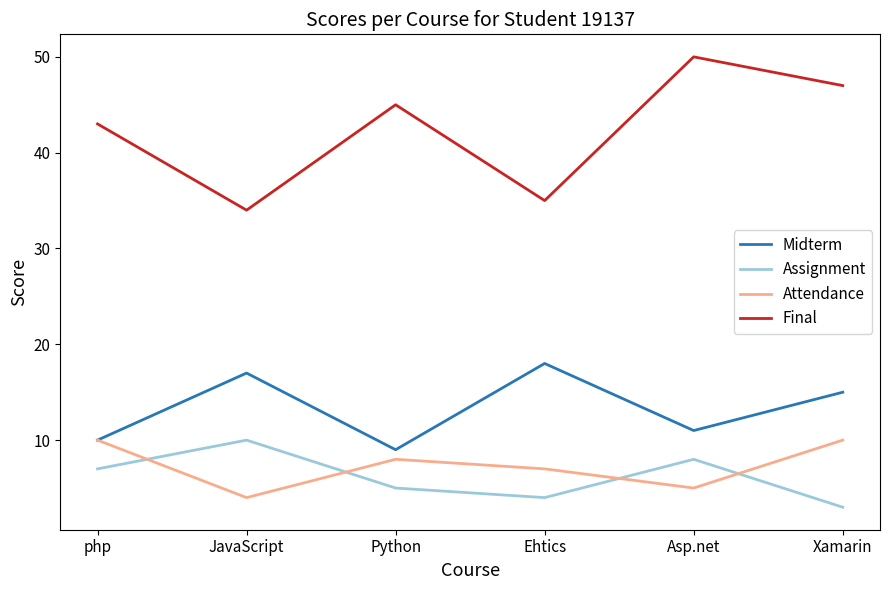

Which series has the widest spread of values?

Final